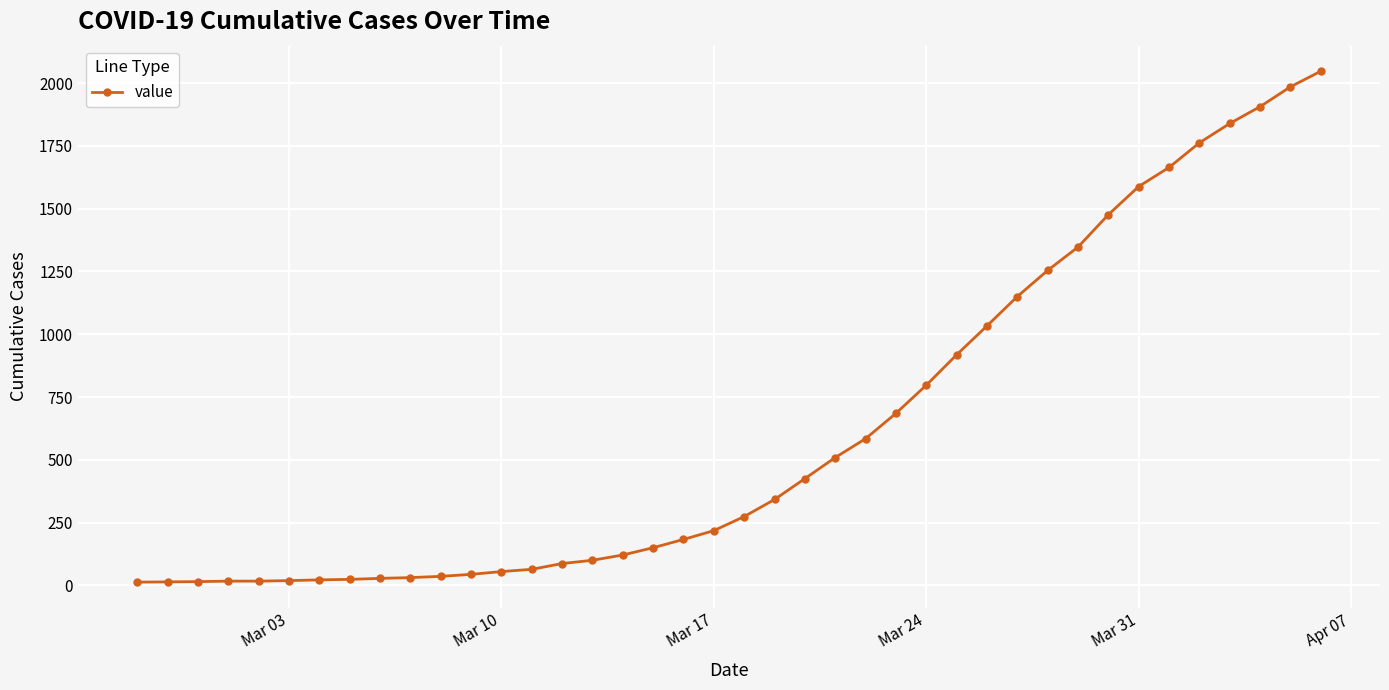

What is the sum of all values?

24843